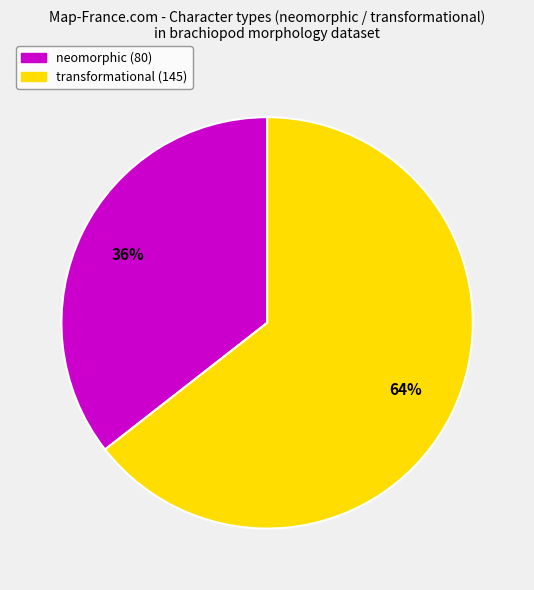

How many segments does this pie chart have?

2